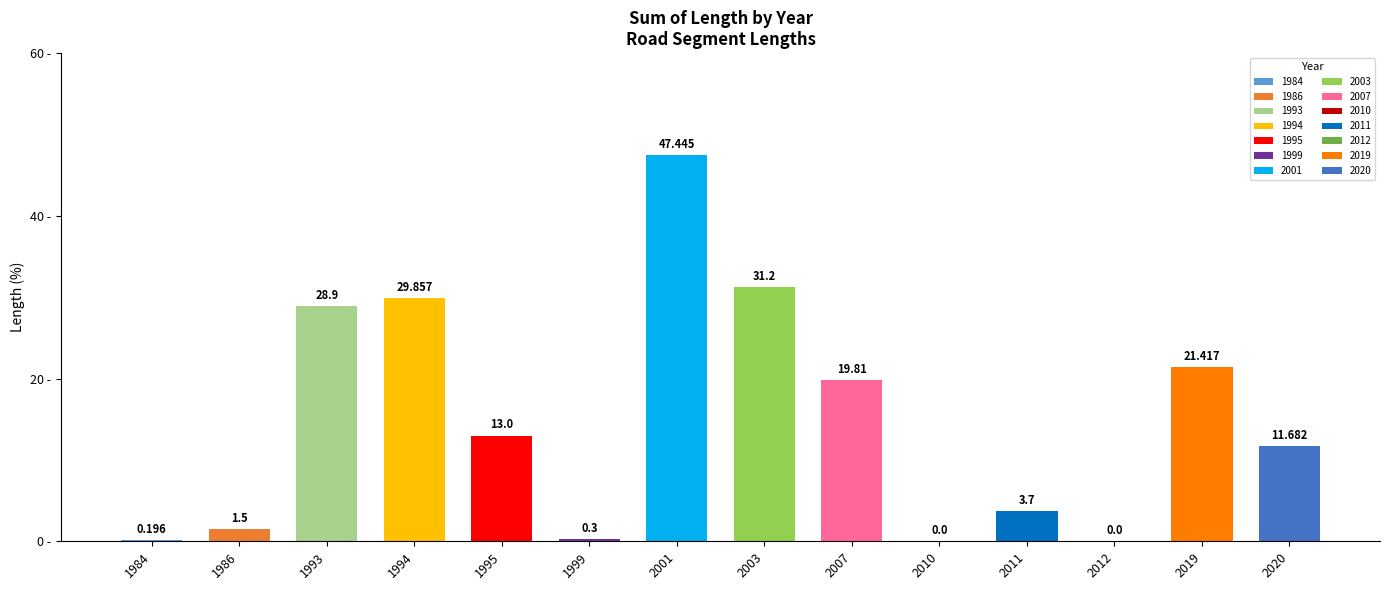

Rank the categories by value from highest to lowest.

2001, 2003, 1994, 1993, 2019, 2007, 1995, 2020, 2011, 1986, 1999, 1984, 2010, 2012